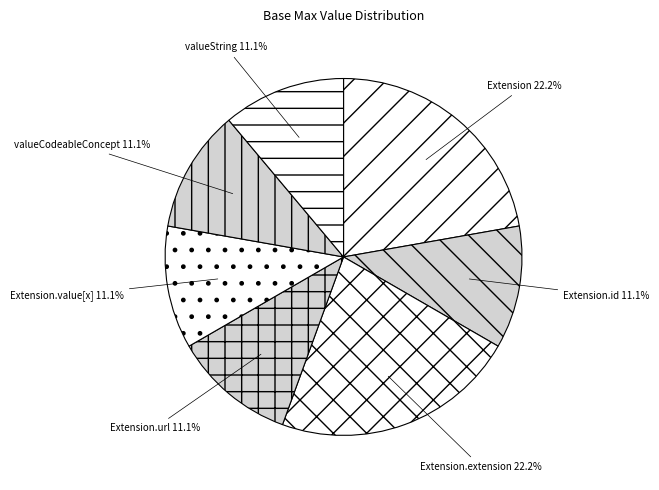

Does Extension.extension account for over 50% of the chart?

No